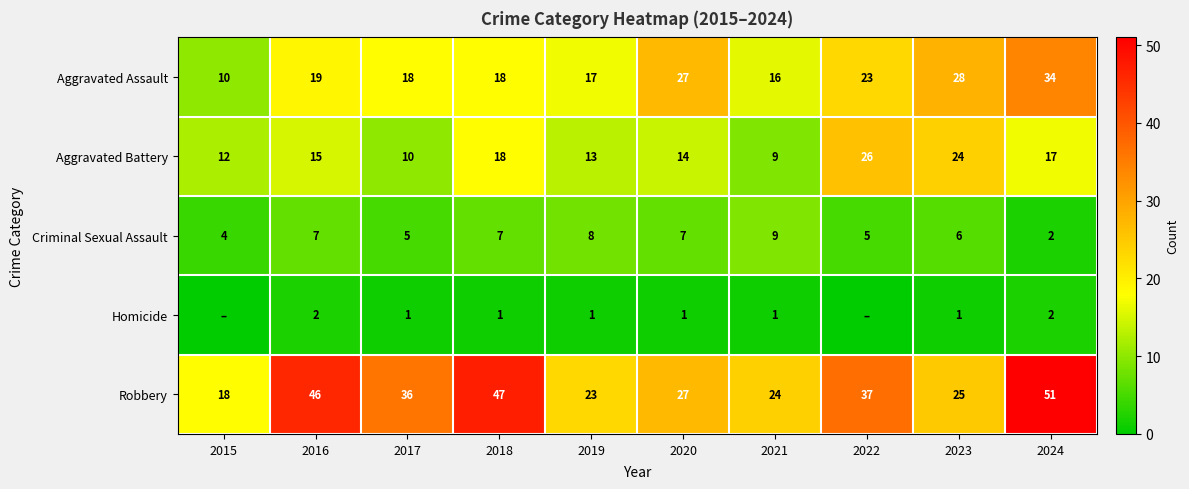

Is the value of Criminal Sexual Assault at 2020 greater than the value of Aggravated Battery at 2018?

No